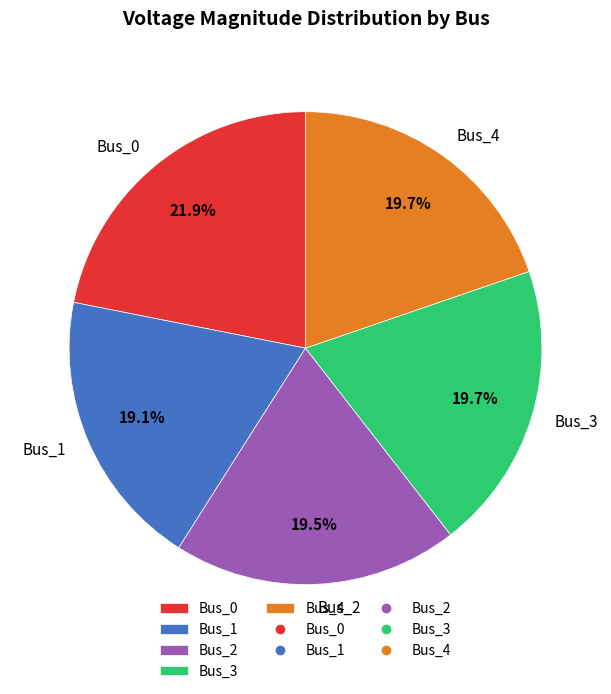

To the nearest percent, what portion does Bus_0 represent?

22%